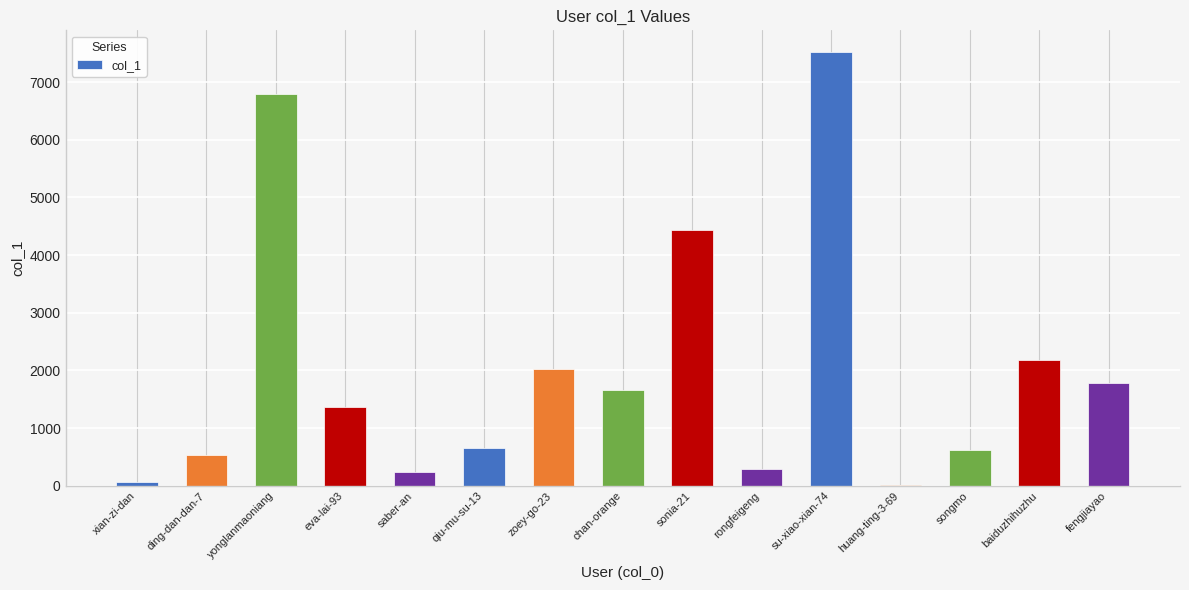

What is the sum of the values at huang-ting-3-69 and eva-lai-93?

1377